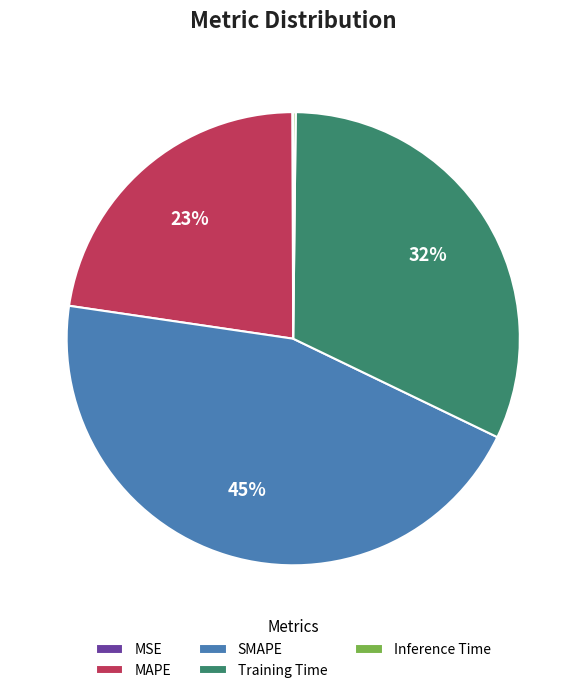

Does Training Time account for over 50% of the chart?

No